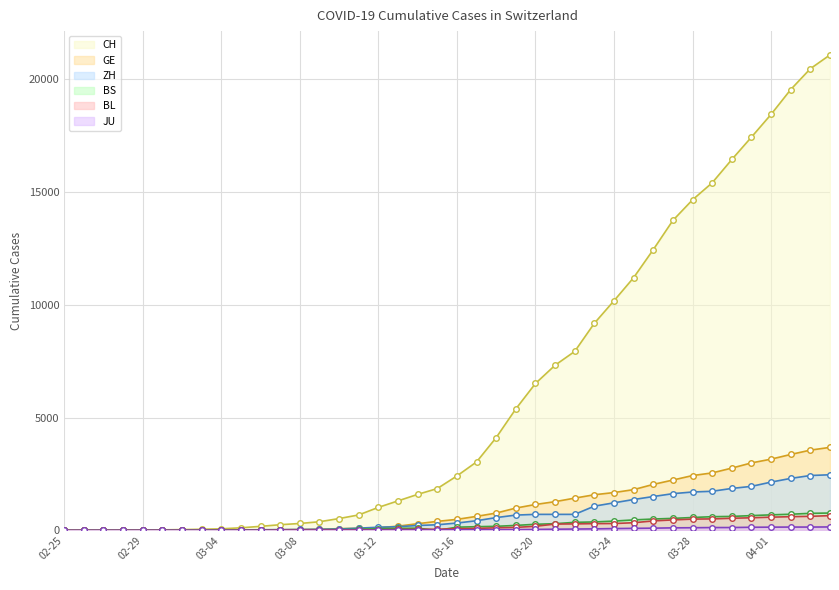

Which series has the largest total across all categories?

CH